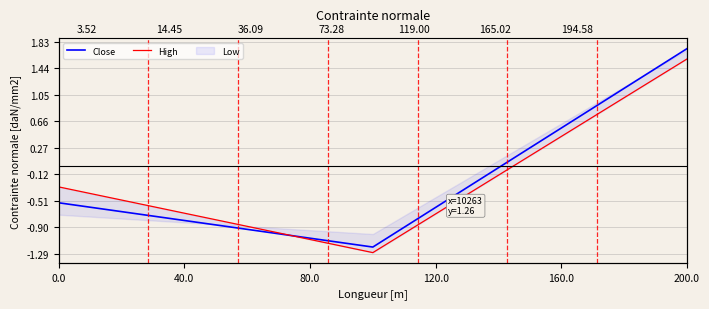

How many data points in High are above 0?

1